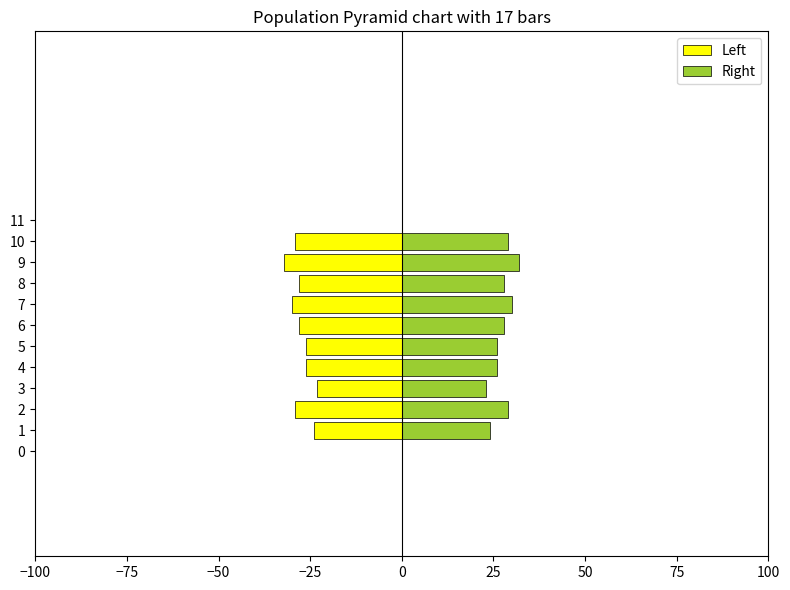

Which series has the largest range (max minus min)?

Left